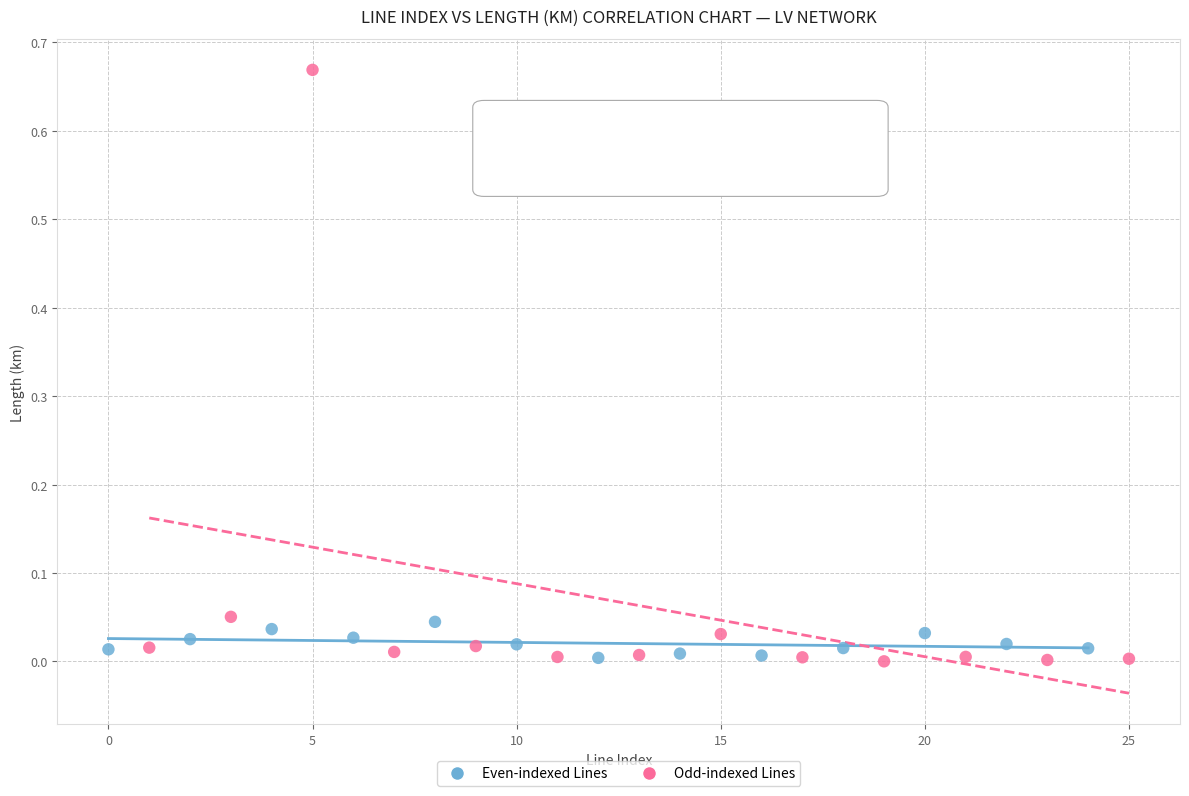

Which series contains the highest Y value?

Odd-indexed Lines